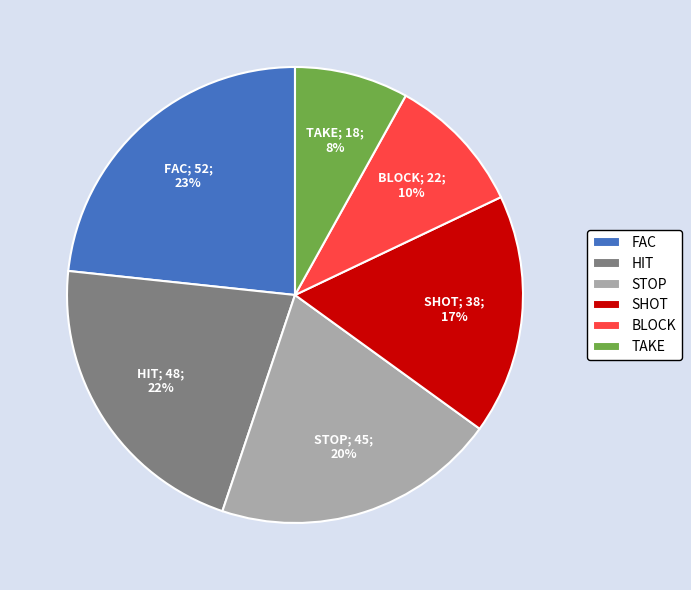

Combined, do BLOCK and TAKE account for over 50%?

No